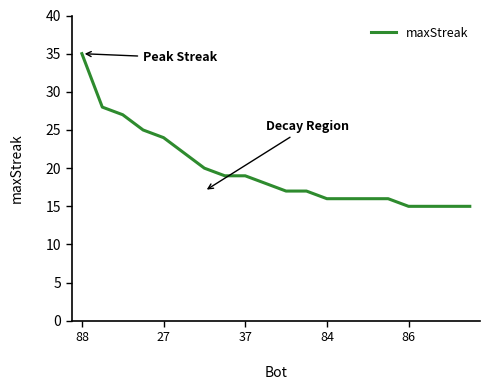

What is the difference between the maximum and minimum values?

20